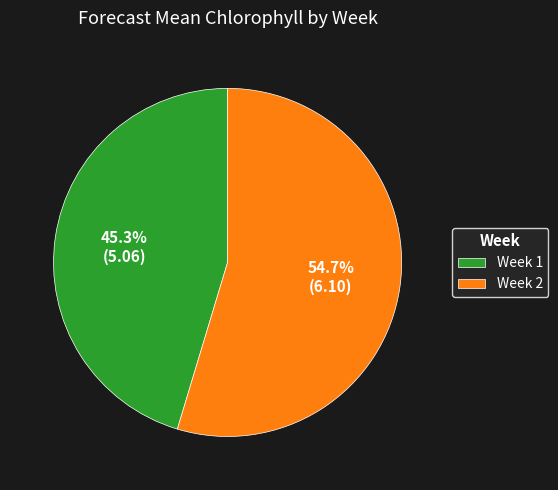

Between Week 2 and Week 1, which is larger?

Week 2